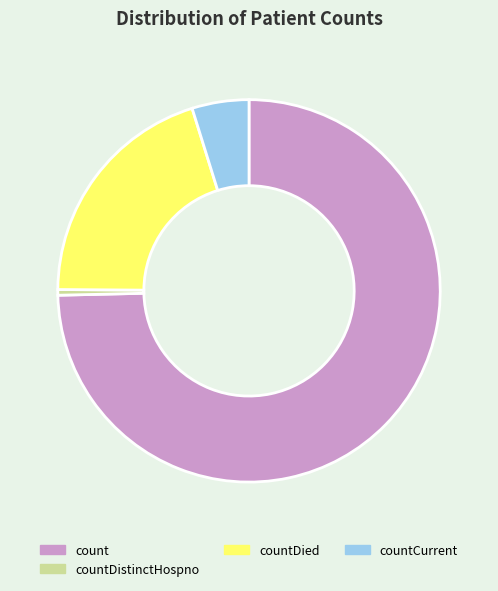

Do countDistinctHospno and count together represent more than half of the pie?

Yes